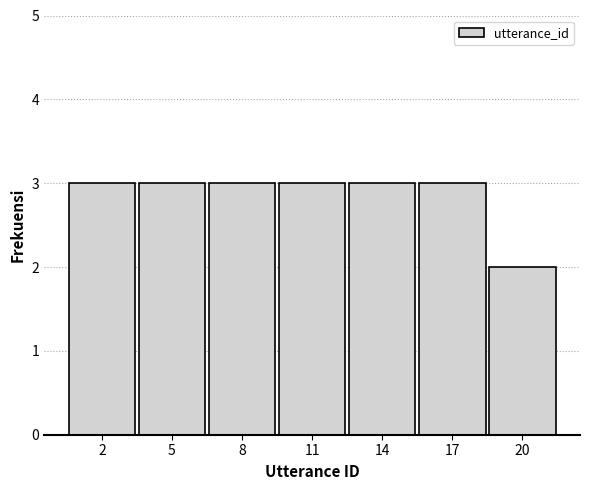

Reading left to right, transcribe all the data shown in this chart.

2=3	5=3	8=3	11=3	14=3	17=3	20=2